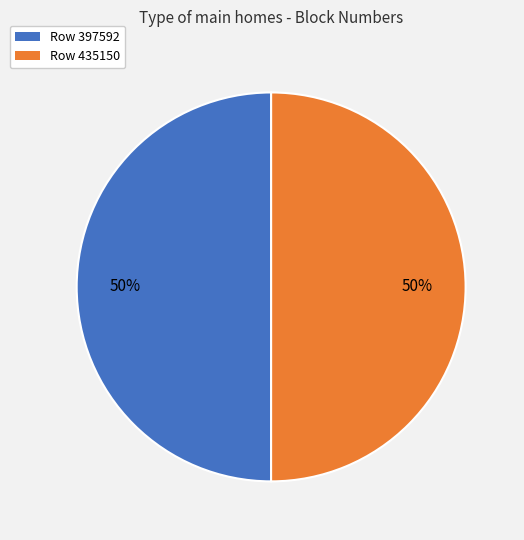

Do Row 435150 and Row 397592 together represent more than half of the pie?

Yes